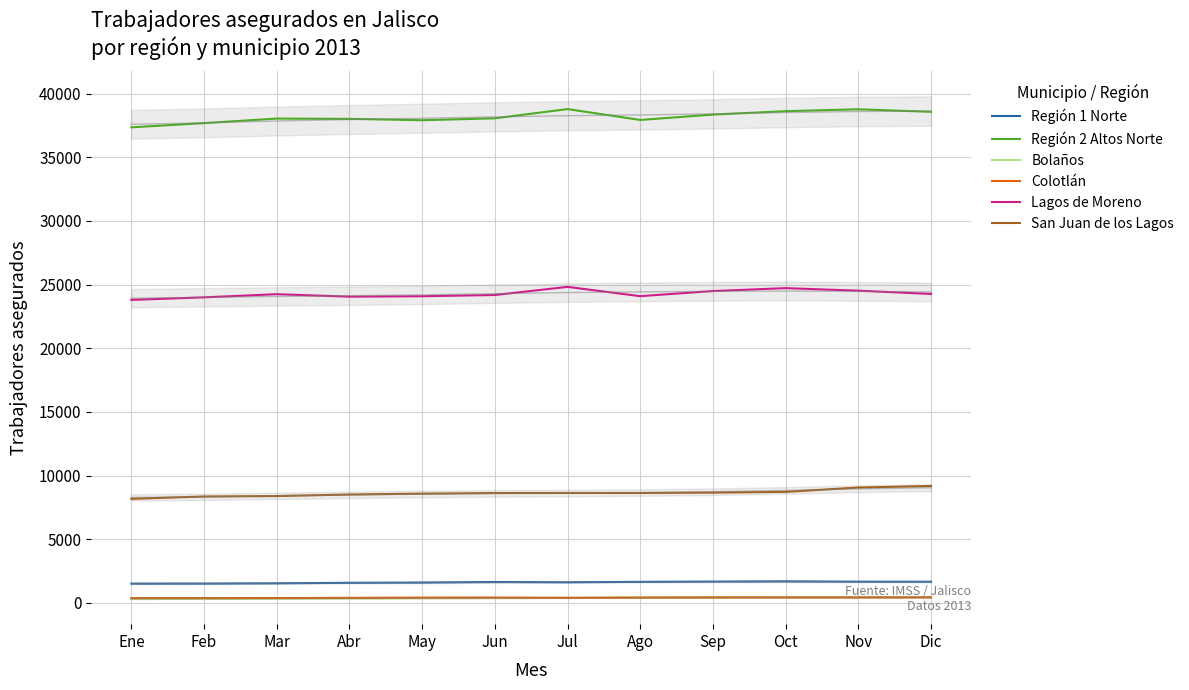

True or false: Región 1 Norte and San Juan de los Lagos cross at least once.

False